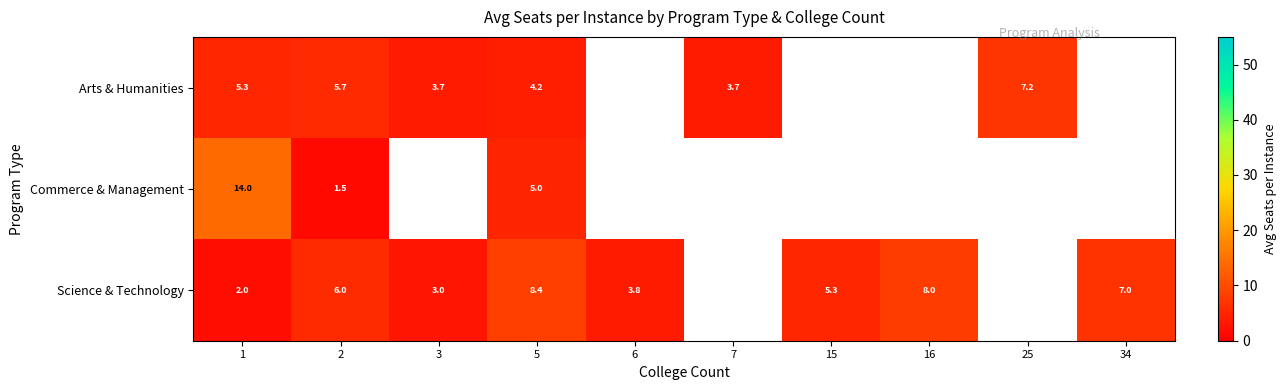

What is the spread (max minus min) of values at 5?

4.2